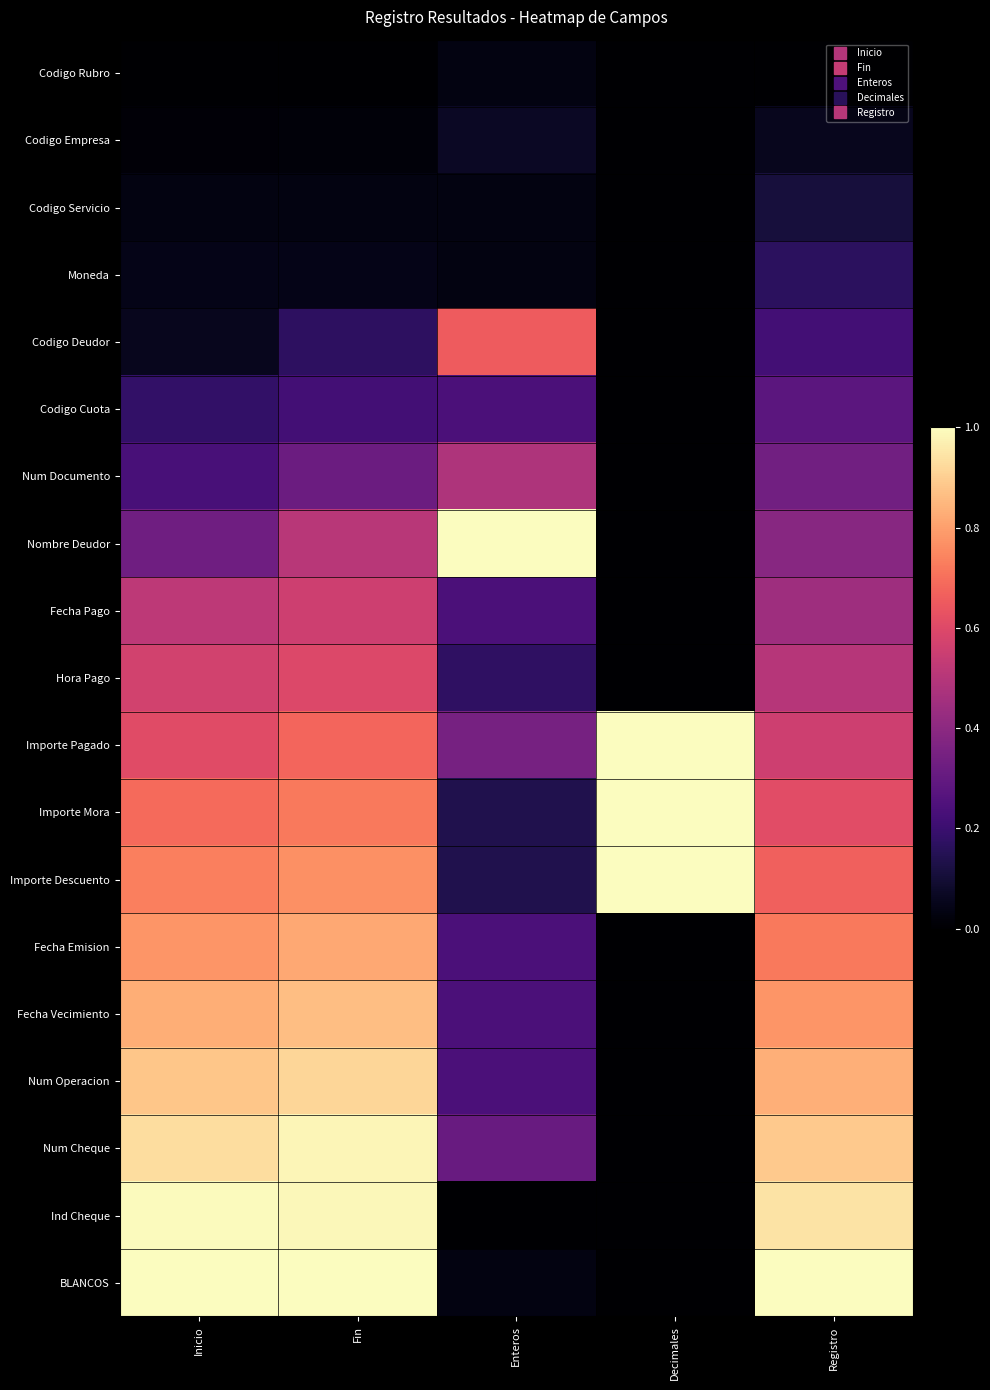

Which label corresponds to the smallest value in the chart?

Inicio